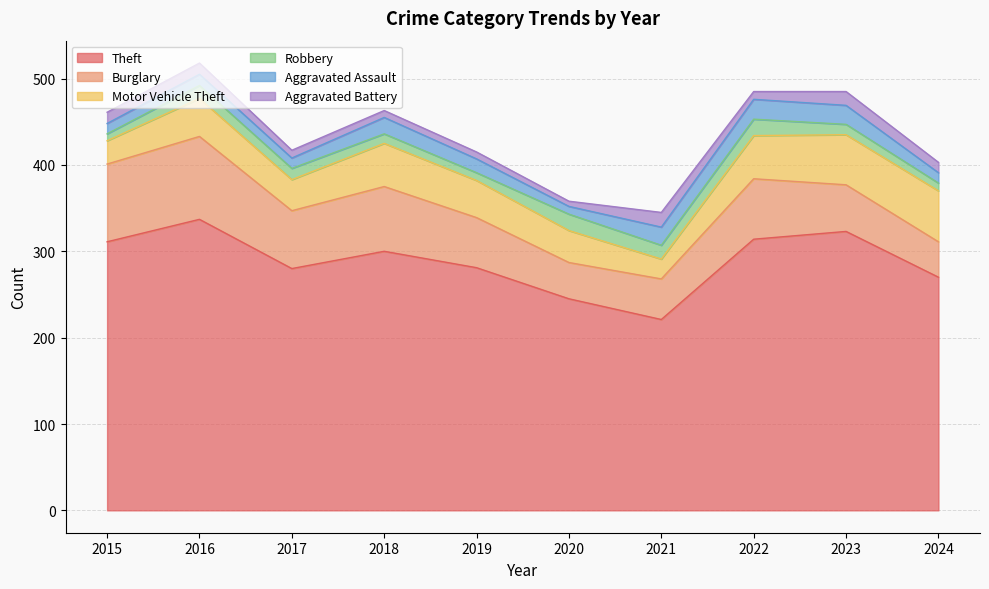

Reading left to right, list all the values displayed in this chart.

Theft: 2015=311	2016=337	2017=280	2018=300	2019=281	2020=245	2021=221	2022=314	2023=323	2024=270
Burglary: 2015=90	2016=96	2017=67	2018=75	2019=58	2020=42	2021=47	2022=70	2023=54	2024=41
Motor Vehicle Theft: 2015=27	2016=44	2017=36	2018=50	2019=43	2020=37	2021=23	2022=50	2023=58	2024=59
Robbery: 2015=8	2016=15	2017=13	2018=11	2019=9	2020=19	2021=16	2022=19	2023=12	2024=9
Aggravated Assault: 2015=12	2016=13	2017=12	2018=19	2019=16	2020=9	2021=21	2022=23	2023=22	2024=12
Aggravated Battery: 2015=13	2016=13	2017=9	2018=8	2019=8	2020=6	2021=17	2022=9	2023=16	2024=12